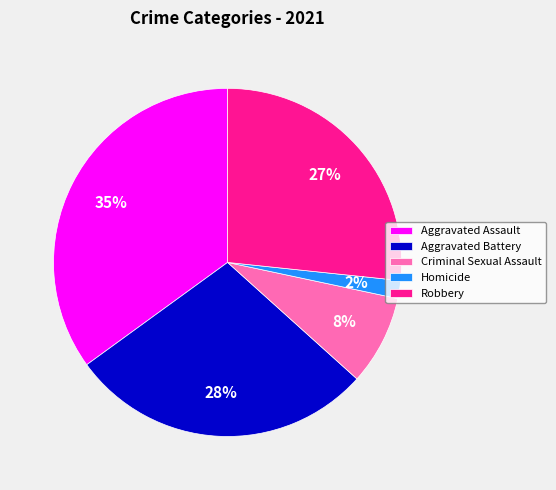

Is it true that Robbery is 27% of the pie?

True